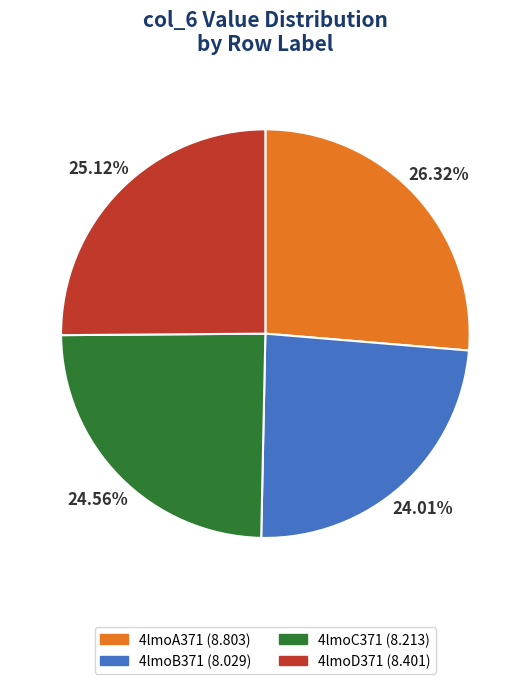

Is it true that 4lmoD371 is 15% of the pie?

False